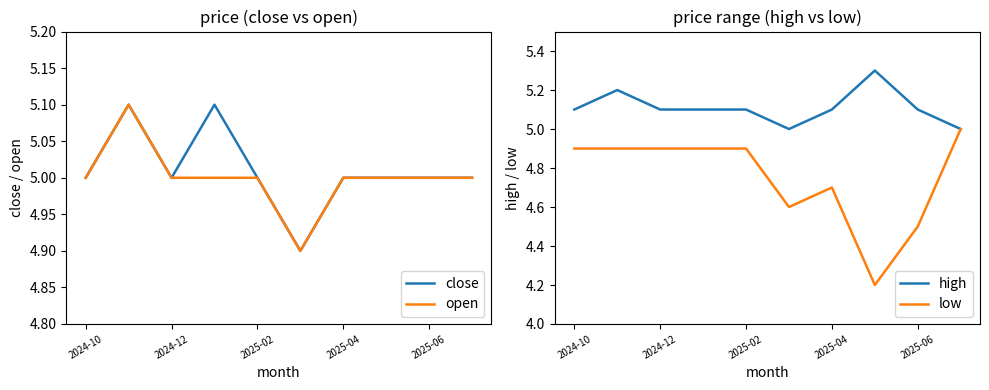

Reading left to right, extract all data points from this chart.

close: 5.0	5.1	5.0	5.1	5.0	4.9	5.0	5.0	5.0	5.0
open: 5.0	5.1	5.0	5.0	5.0	4.9	5.0	5.0	5.0	5.0
high: 5.1	5.2	5.1	5.1	5.1	5.0	5.1	5.3	5.1	5.0
low: 4.9	4.9	4.9	4.9	4.9	4.6	4.7	4.2	4.5	5.0